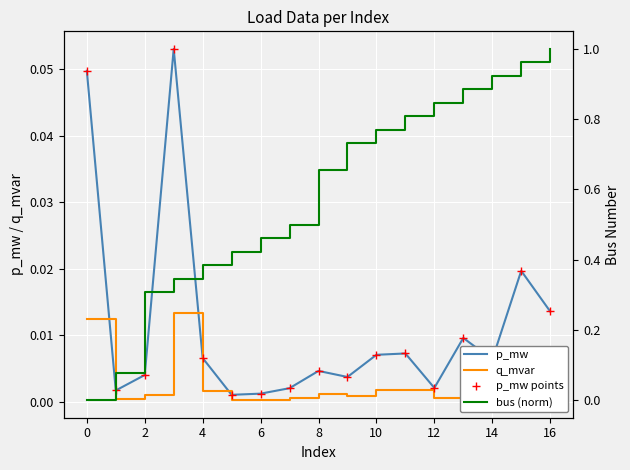

Which series contains the lowest Y value?

bus (norm)